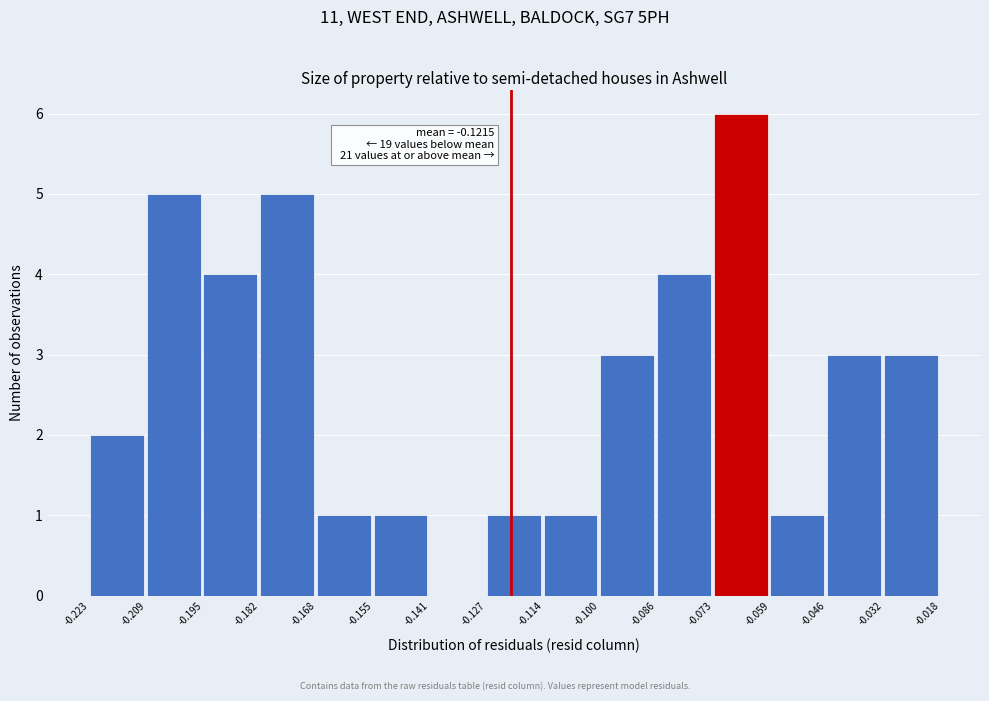

Over which range of the x-axis is the bar tallest?

-0.073 to -0.059